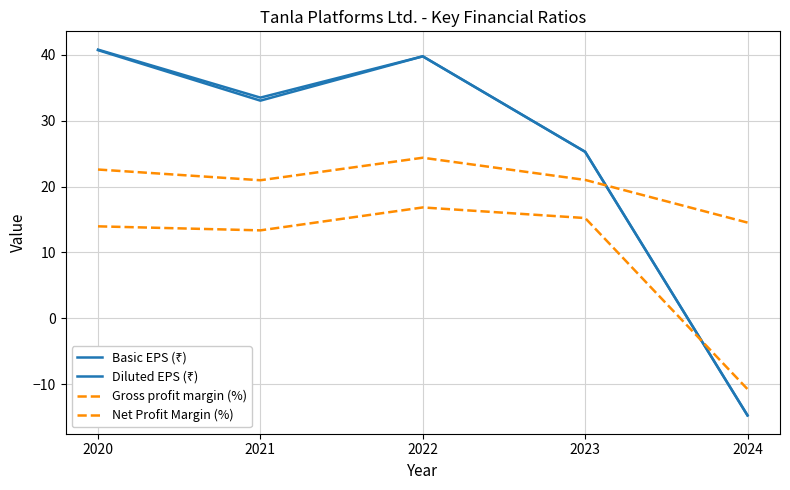

How many lines are shown in the chart?

4